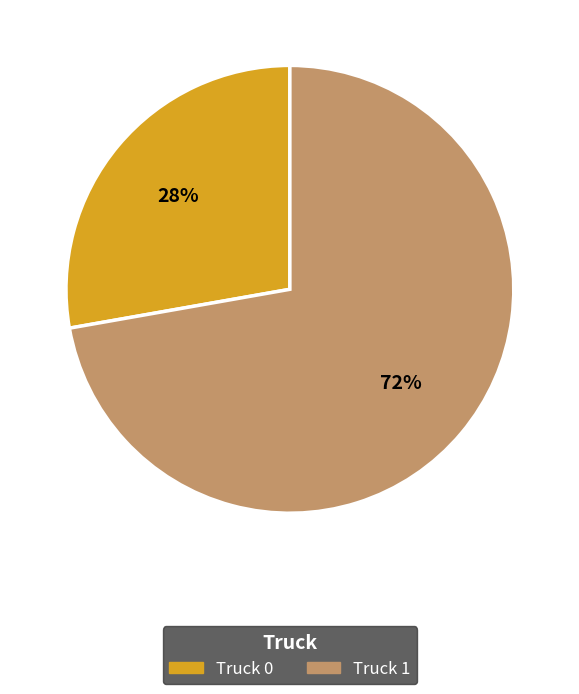

Is there any slice that represents more than half of the pie?

Yes